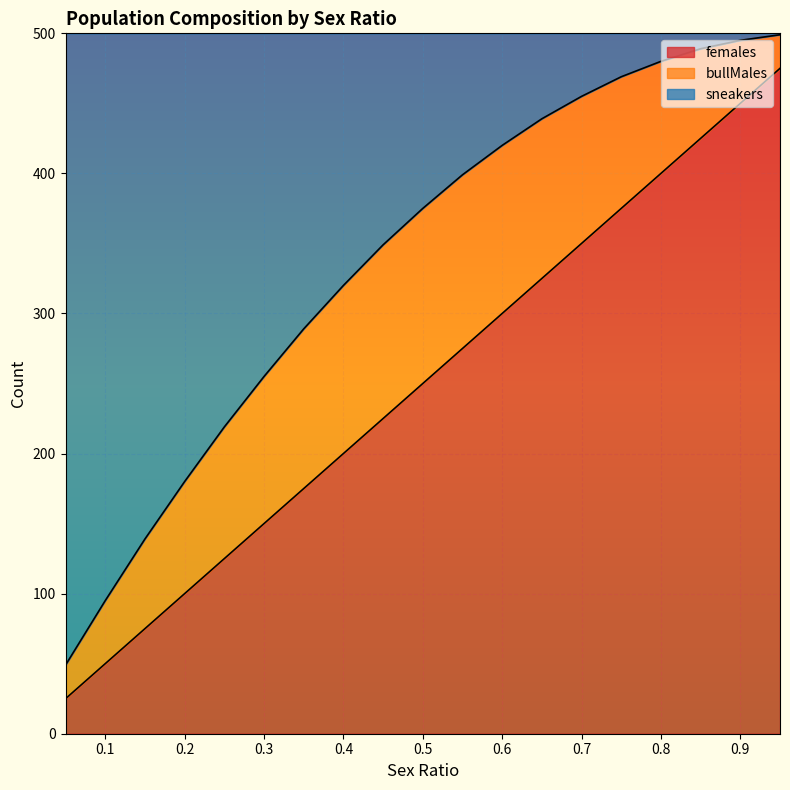

What is the label of the 2nd point from the left?

0.1